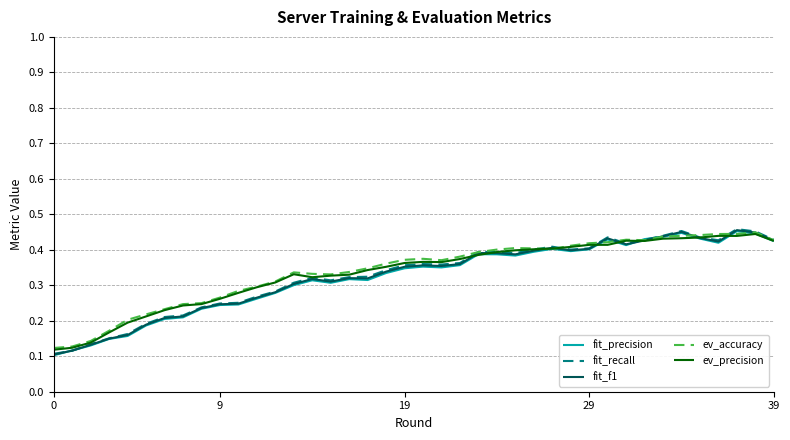

Which series has the largest range (max minus min)?

fit_recall